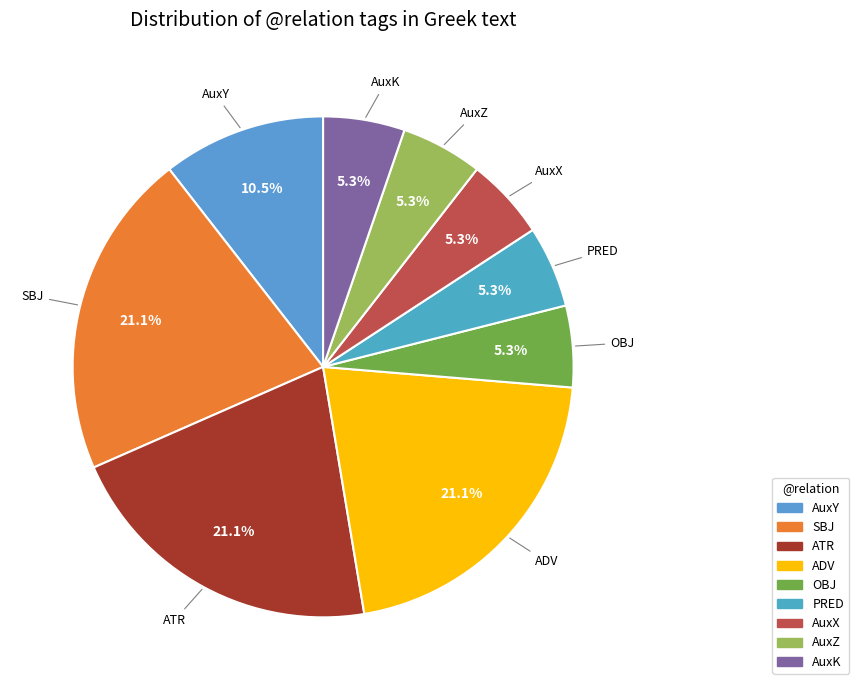

Approximately how many times larger is the value at AuxY compared to PRED?

2.0